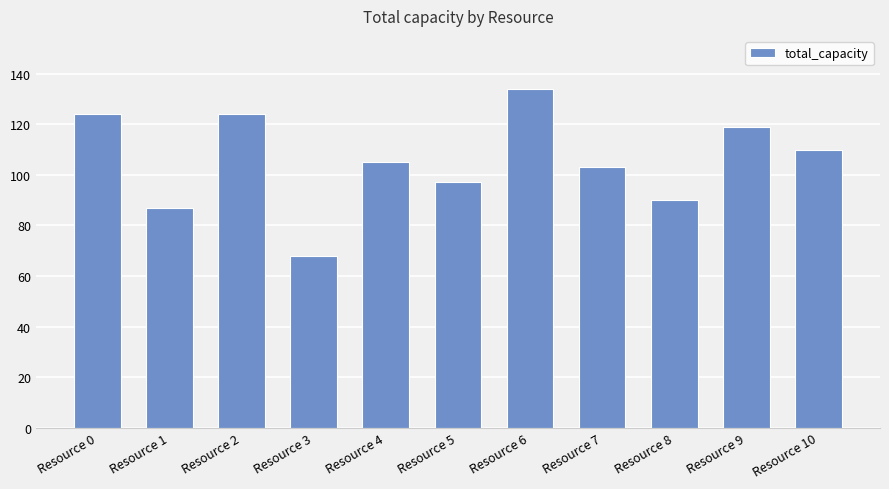

What is the difference between the maximum and second lowest values?

47